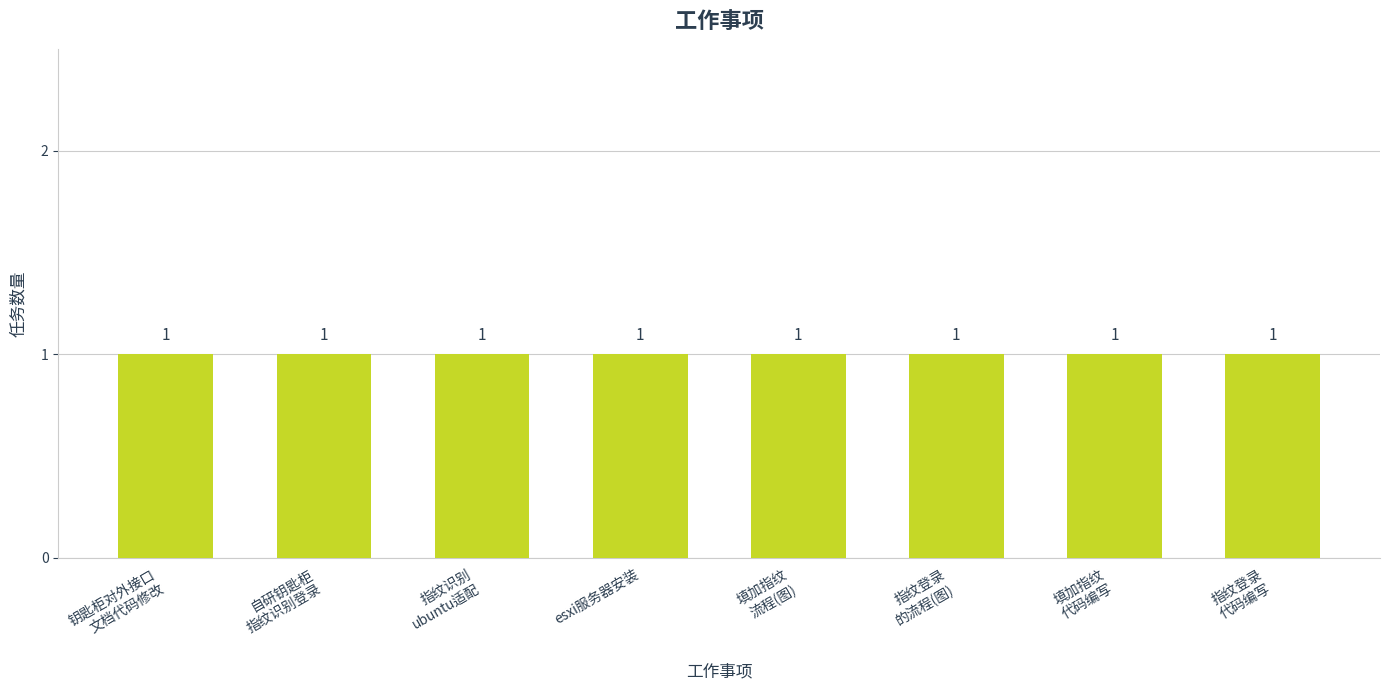

Which label corresponds to the smallest value in the chart?

钥匙柜对外接口文档代码修改